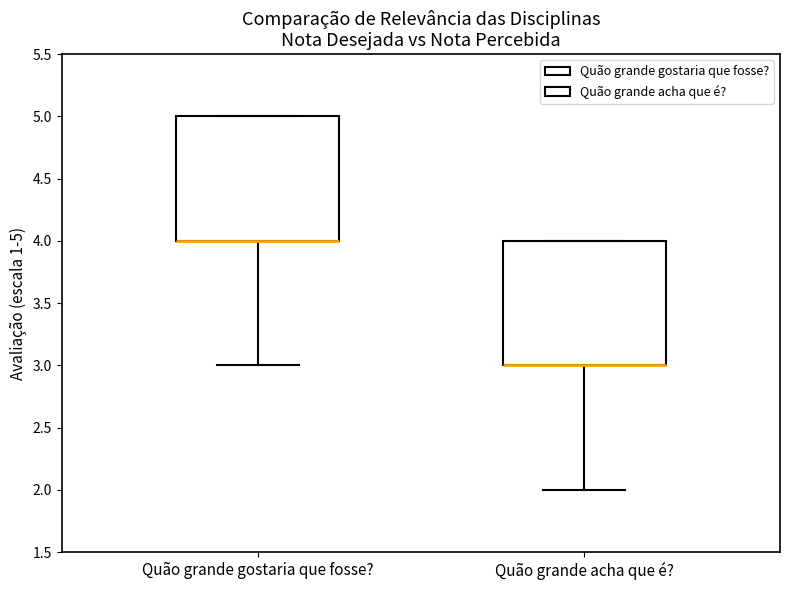

Reading left to right, read every box against the y-axis: the position of its median line, the range the box covers, and the ends of its whiskers. The values are not printed on the chart, so give them approximately, as read against the axis.

Quão grande gostaria que fosse?: median 4 (drawn on the box's lower edge), box 4 to 5, whiskers 3 to 5
Quão grande acha que é?: median 3 (drawn on the box's lower edge), box 3 to 4, whiskers 2 to 4